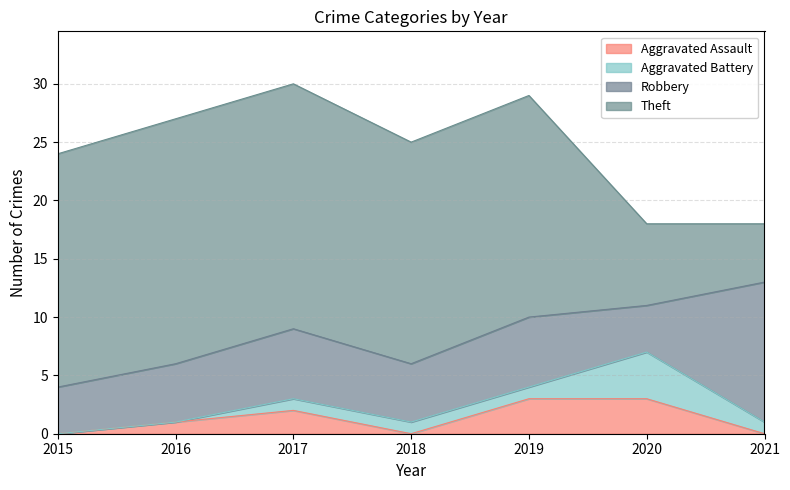

What is the value of the Robbery point at the 1st from the left?

4